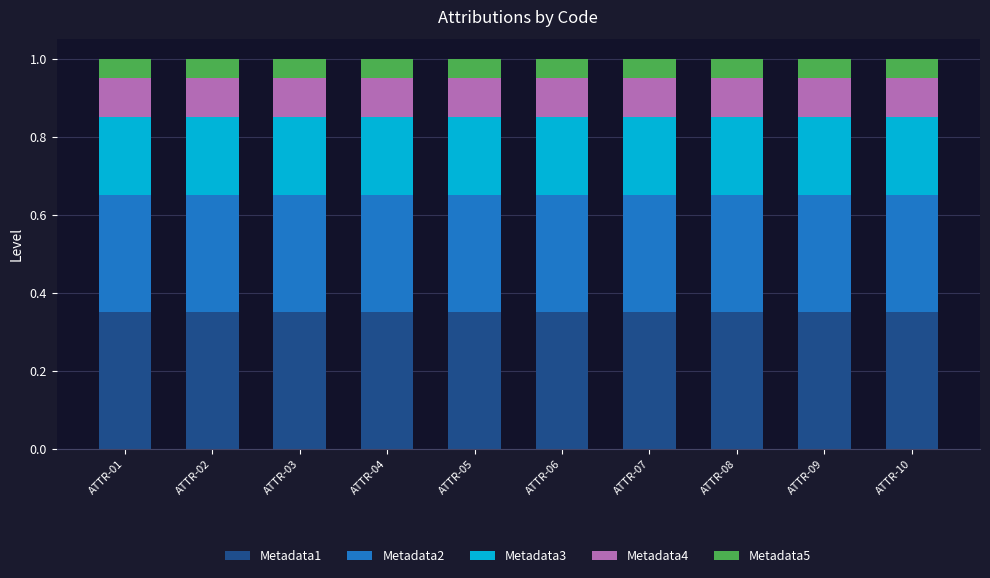

What is the total value across all series at ATTR-04?

1.0